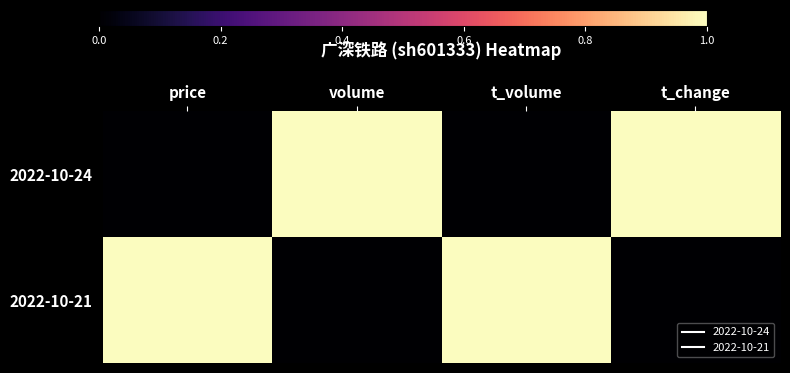

Count the number of categories in the chart.

4